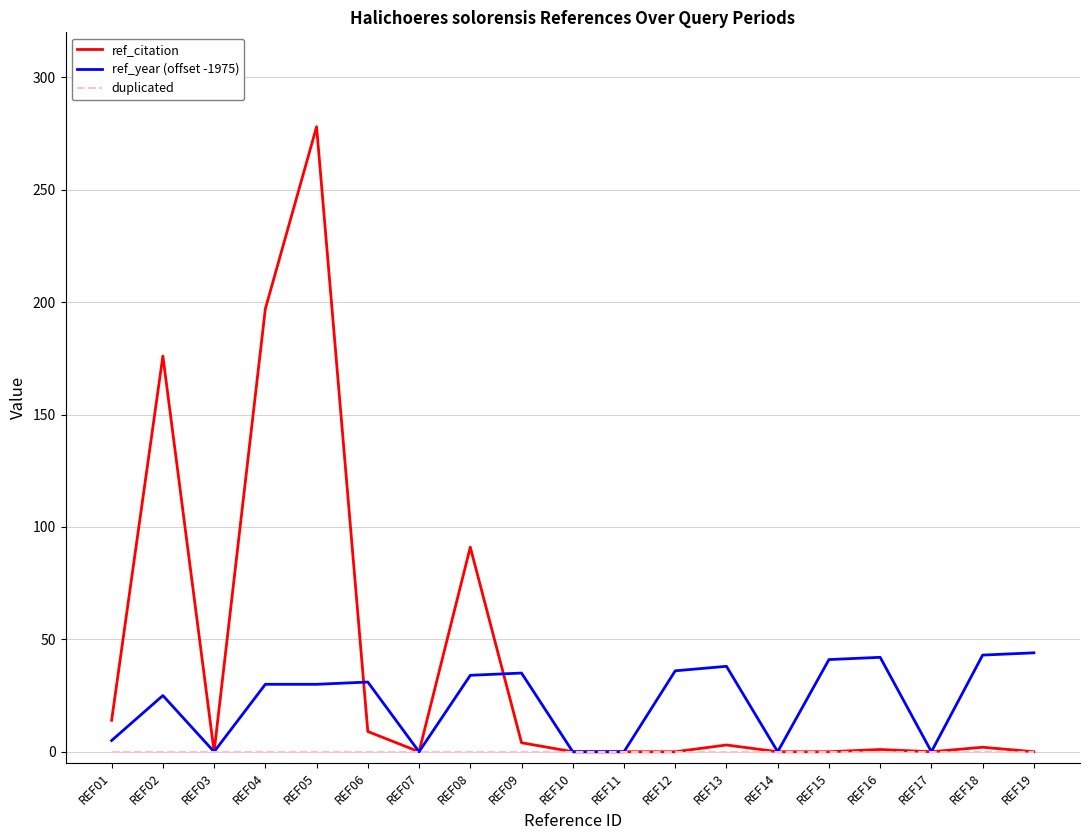

Which series has the widest spread of values?

ref_citation